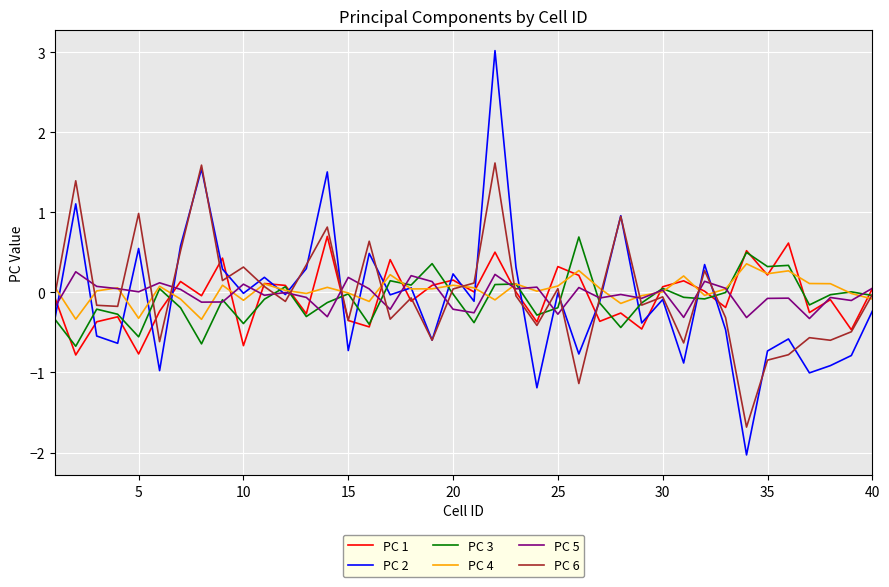

Which series has the largest range (max minus min)?

PC 2